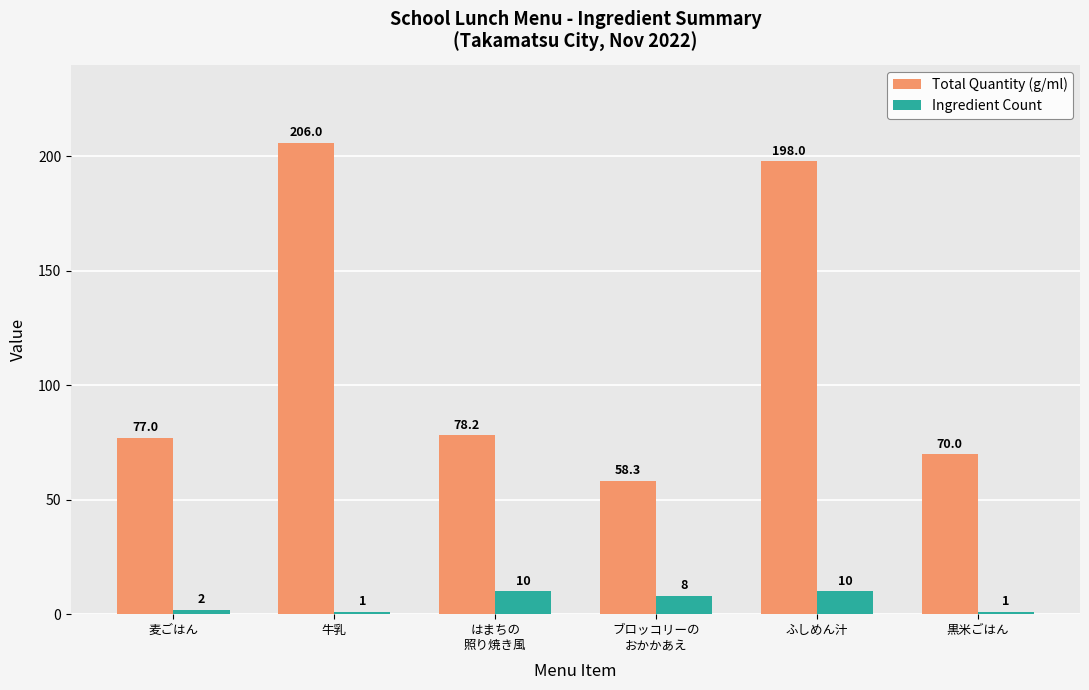

Read the Ingredient Count value at はまちの
照り焼き風.

10.0